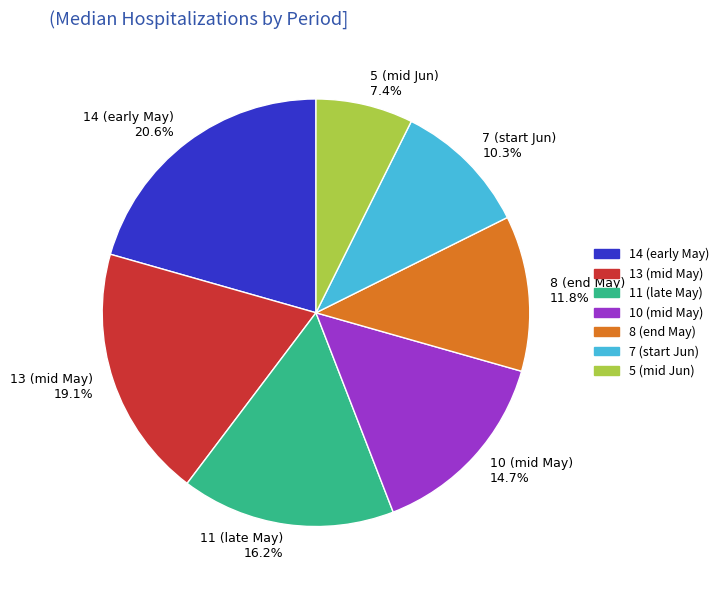

What is the smallest slice in the pie chart?

5 (mid Jun) 7.4%